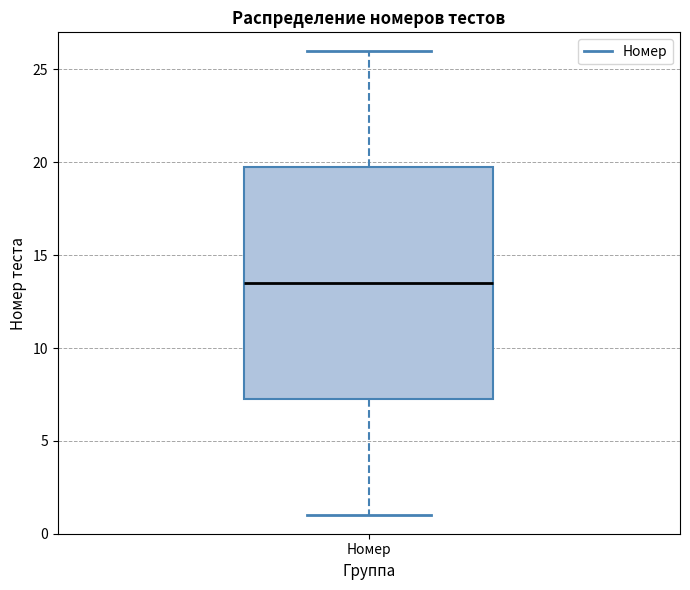

Where does the upper whisker of the box for Номер end on the y-axis? The values are not printed on the chart, so give them approximately, as read against the axis.

26.0